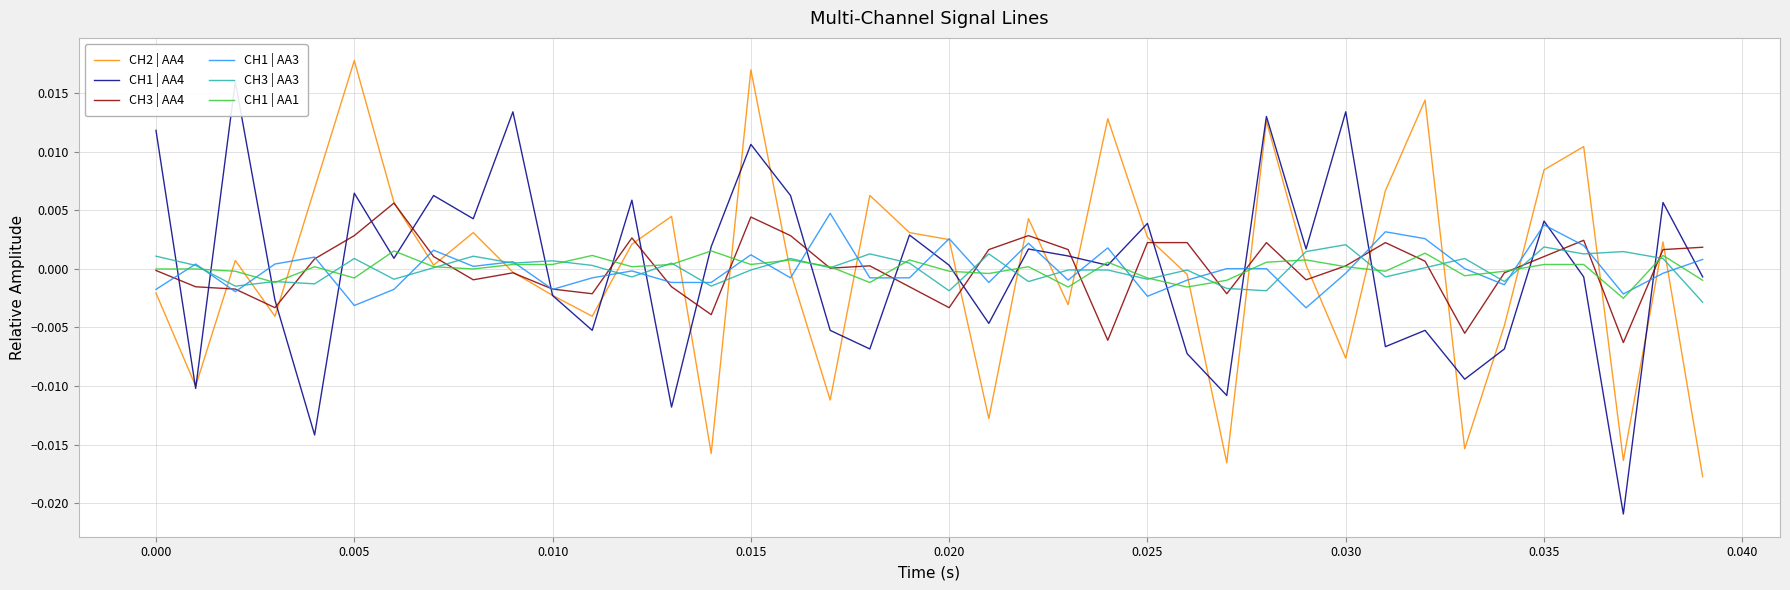

How many values in CH2 | AA4 are below zero?

18